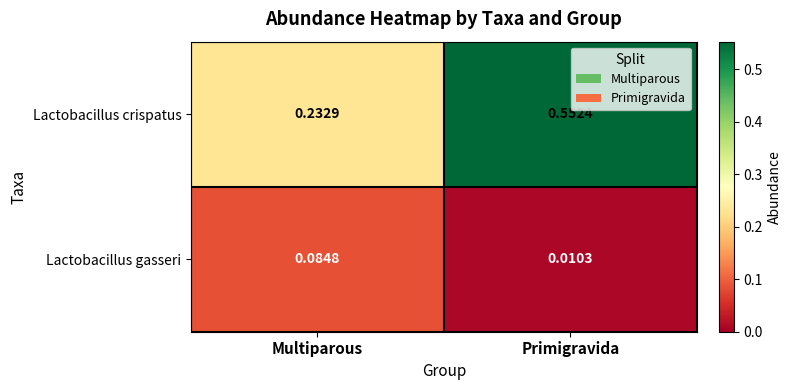

At which label is Lactobacillus gasseri closest to 0?

Primigravida